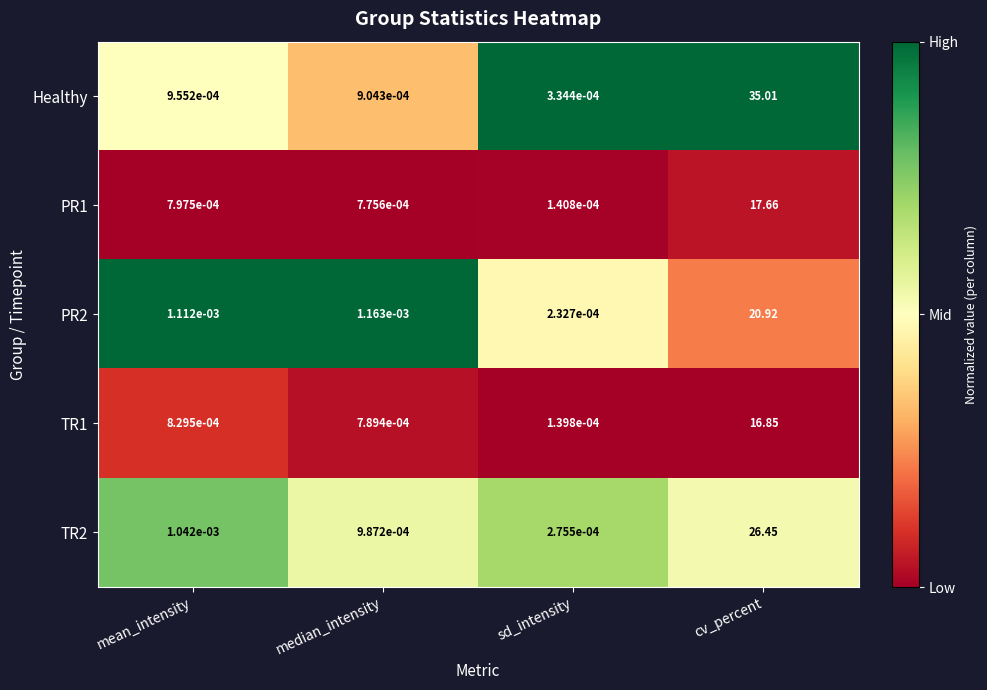

Which category has the lowest value in the Healthy series?

sd_intensity